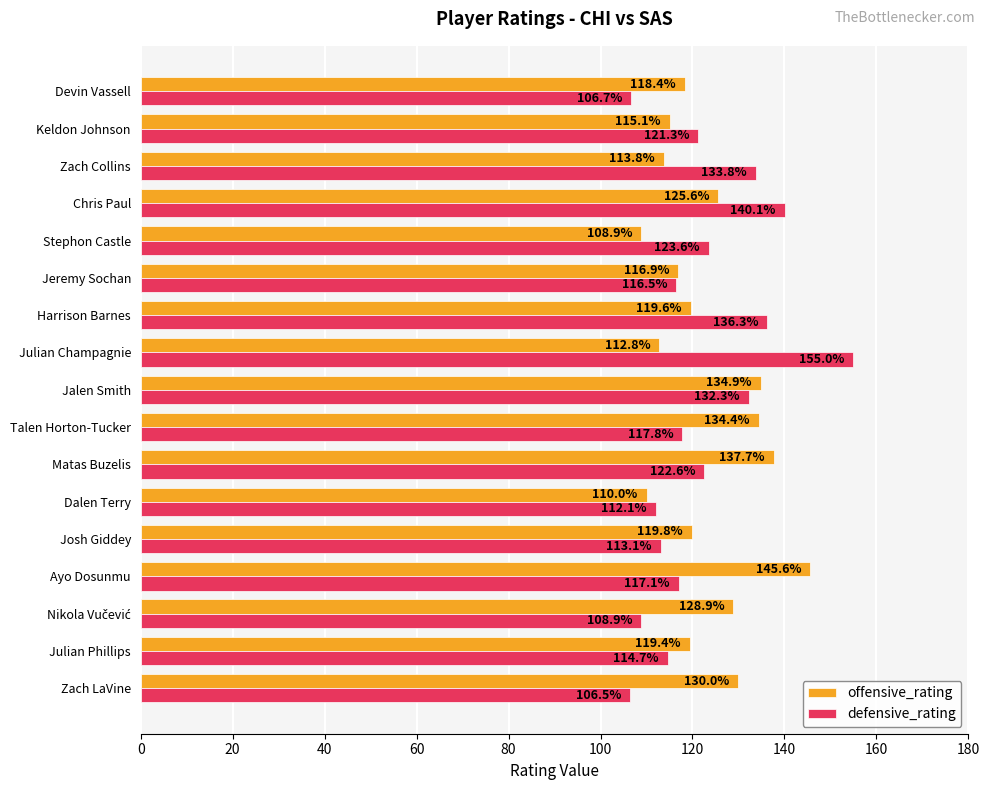

At how many categories does at least one series exceed 117?

15